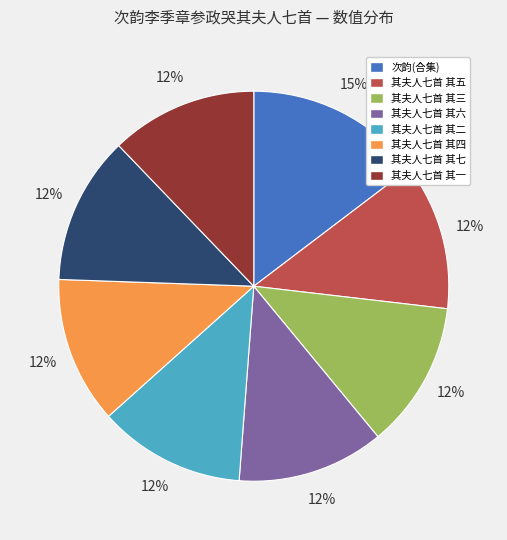

Count the number of slices in the pie.

8